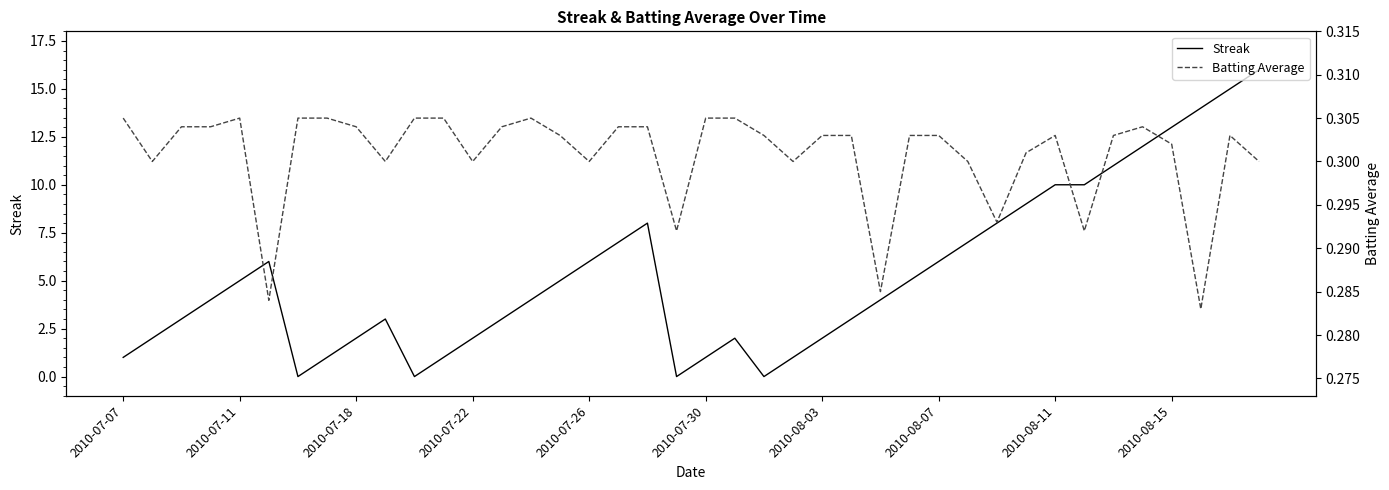

How many series are shown in this chart?

2